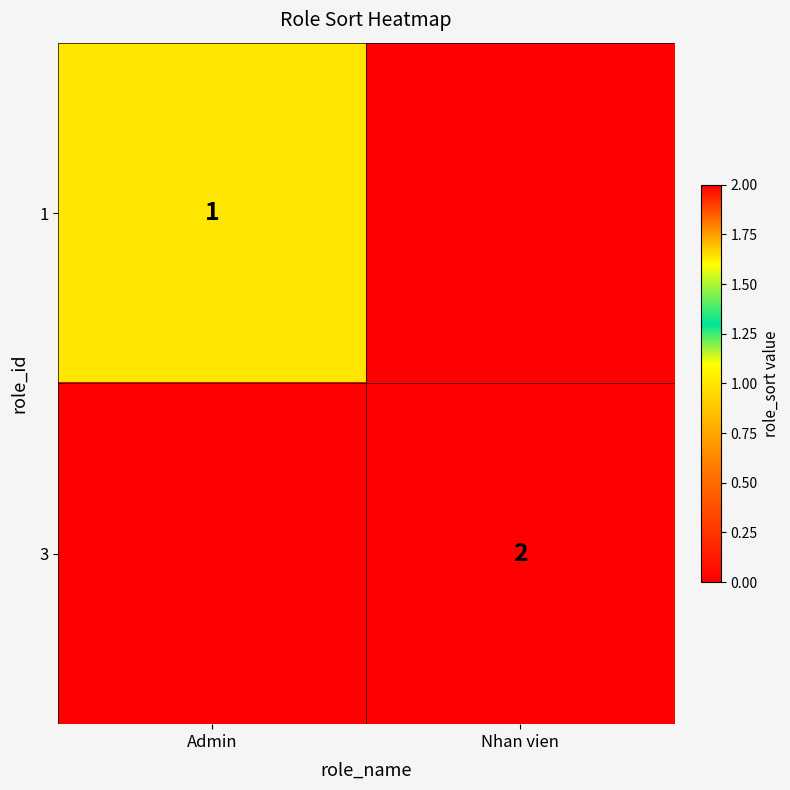

The 3 series shows 1 at Nhan vien. True or false?

False